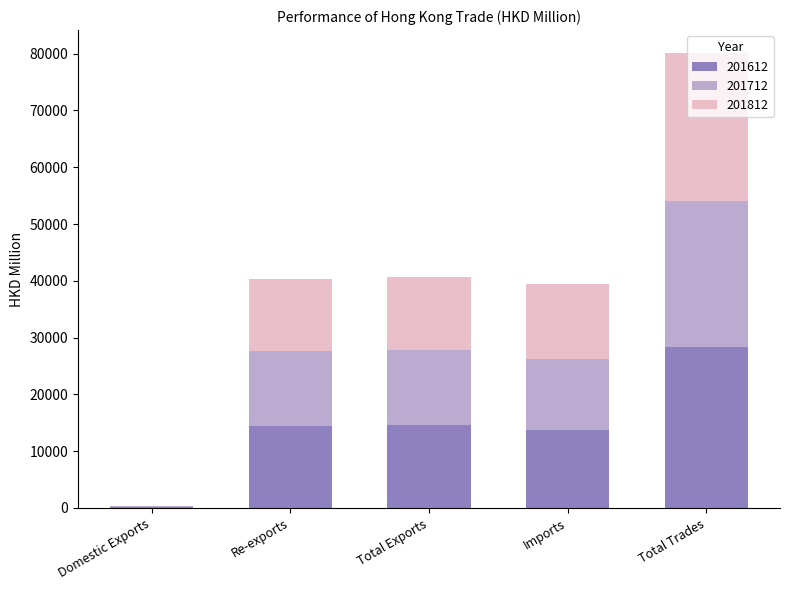

What is the total value across all series at Total Exports?

40746.1